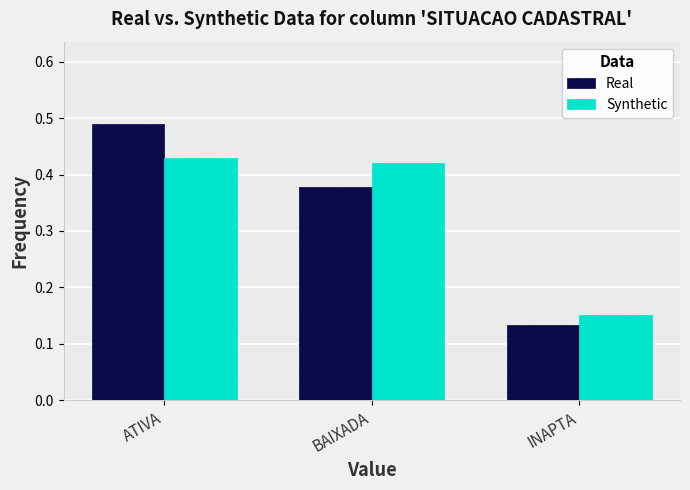

At which label is Real closest to 0?

INAPTA